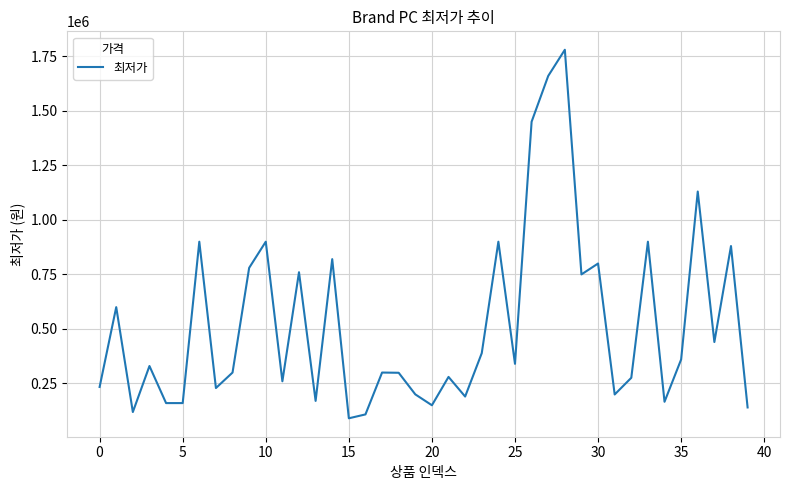

What is the minimum value shown in the chart?

89280